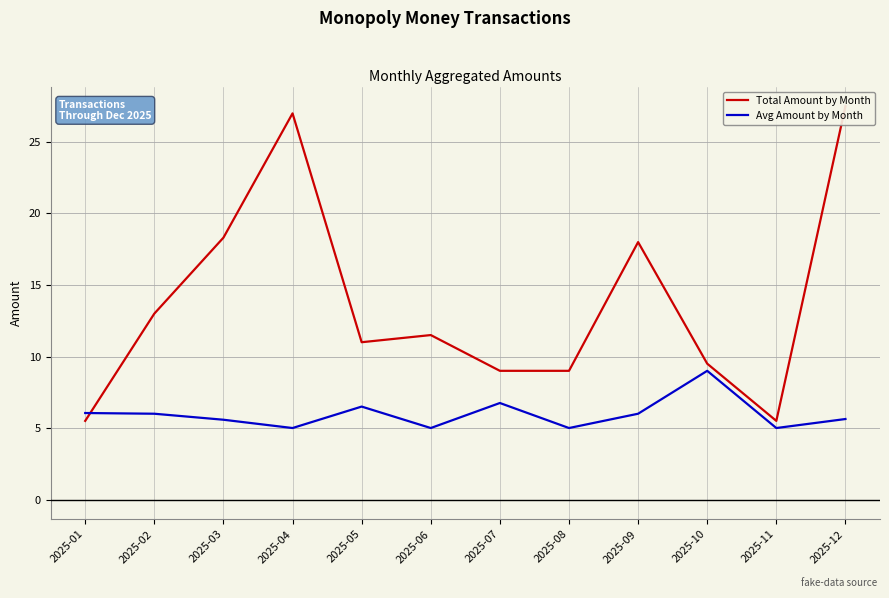

At which label is Avg Amount by Month closest to 7?

2025-07